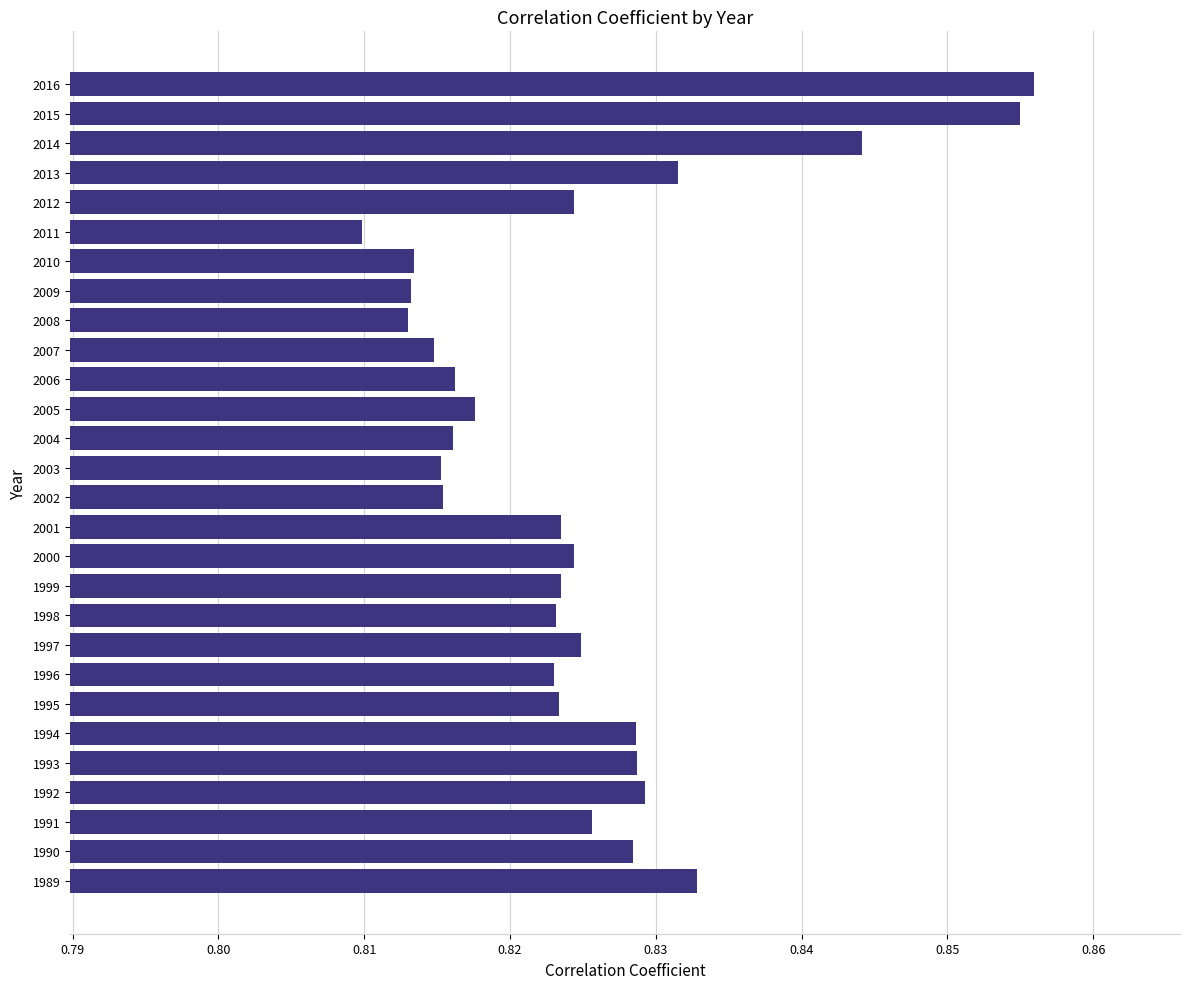

True or false: the data shows 0.5 at 2008.

False